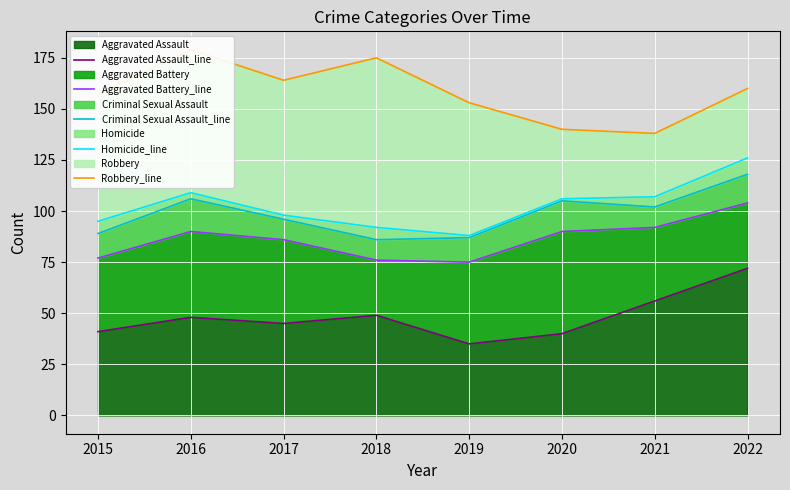

Reading left to right, transcribe all the data shown in this chart.

Aggravated Assault_line: 41	48	45	49	35	40	56	72
Aggravated Battery_line: 77	90	86	76	75	90	92	104
Criminal Sexual Assault_line: 89	106	96	86	87	105	102	118
Homicide_line: 95	109	98	92	88	106	107	126
Robbery_line: 157	179	164	175	153	140	138	160